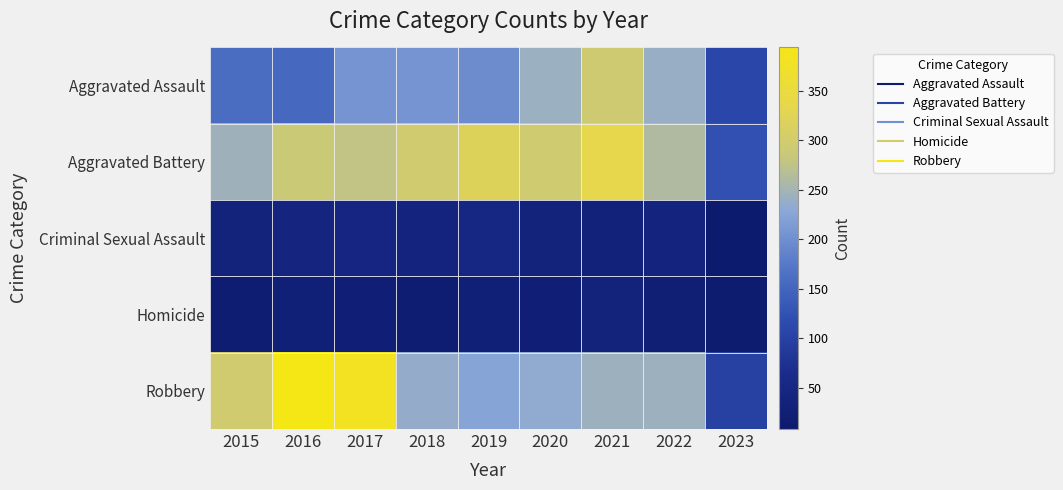

Rank the series by their maximum value, from lowest to highest.

Homicide, Criminal Sexual Assault, Aggravated Assault, Aggravated Battery, Robbery